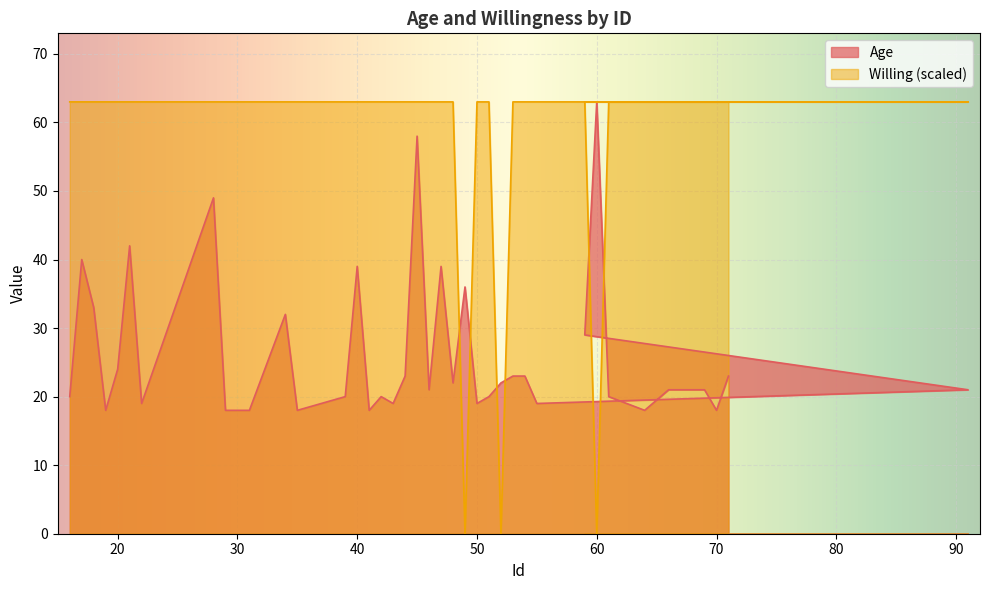

What is the average value of the Age series?

26